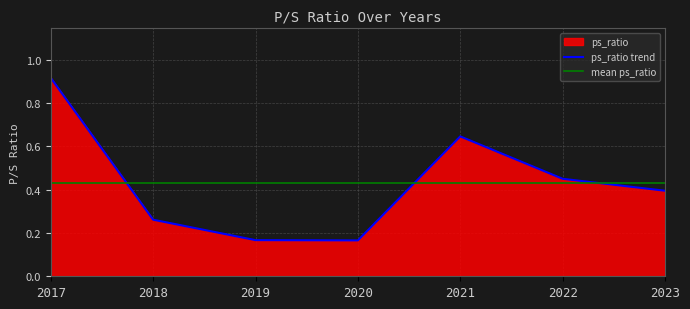

What is the difference between the values at 2017 and 2022?

0.5